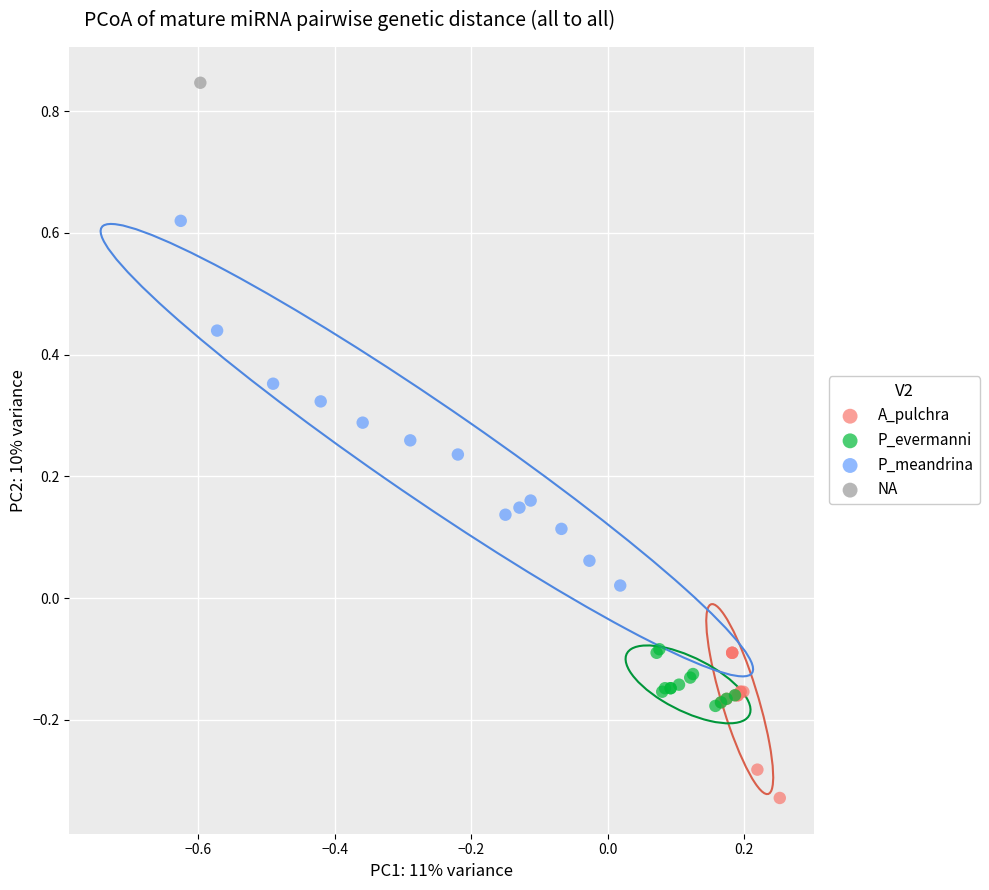

Which series contains the highest Y value?

NA